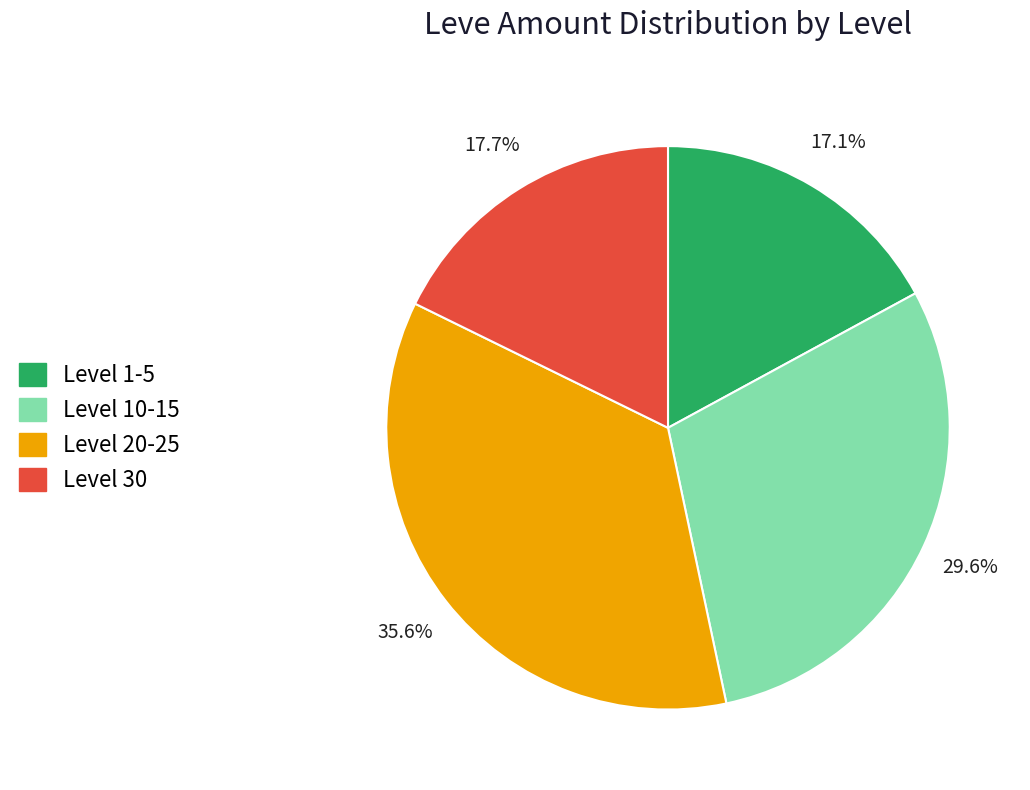

Does any single category account for the majority?

No